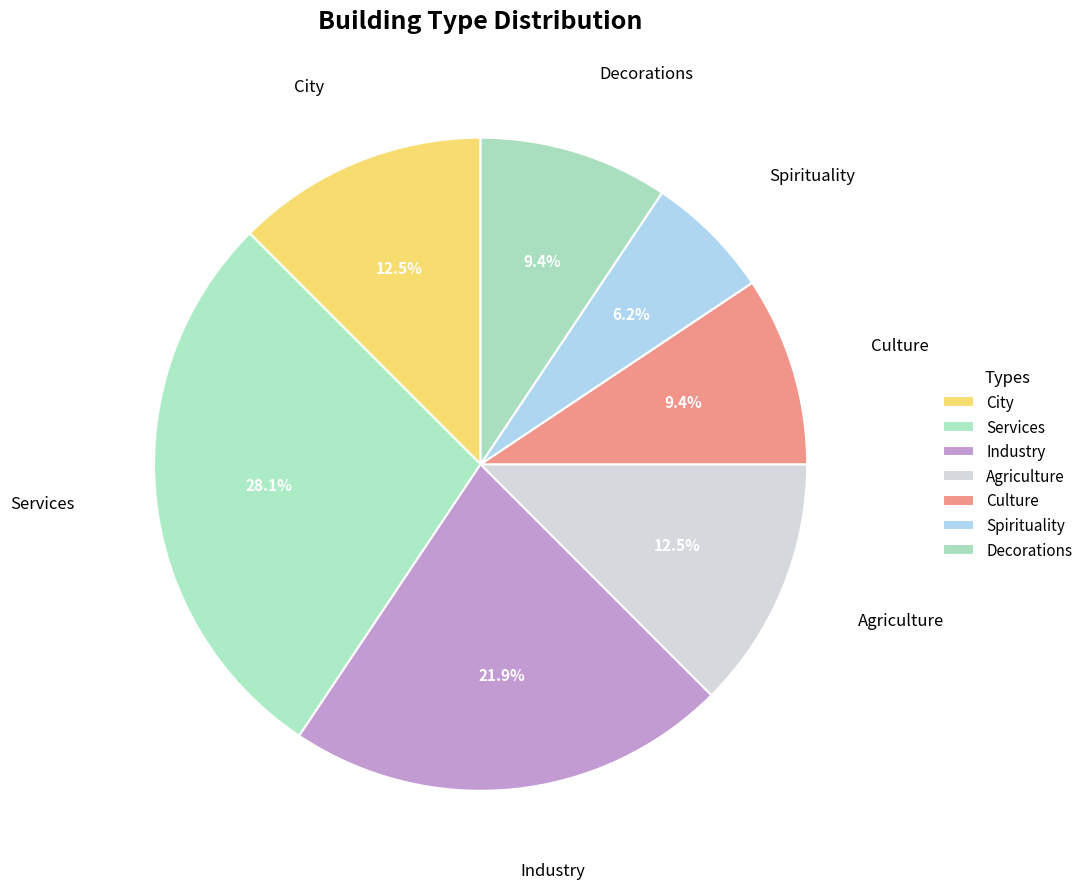

Count the number of slices in the pie.

7